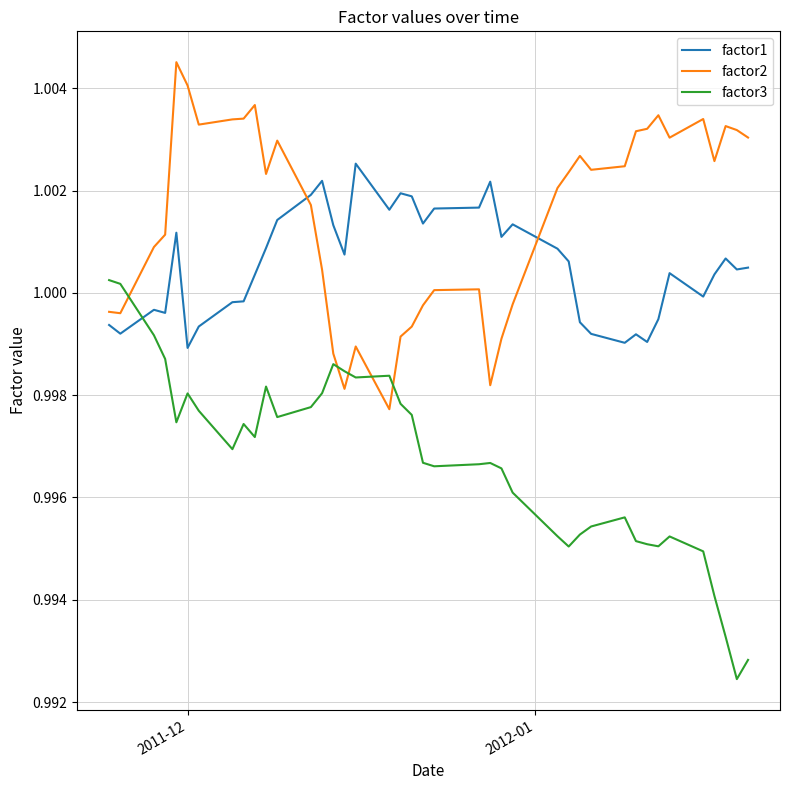

List the series in order of their peak value, lowest first.

factor3, factor1, factor2